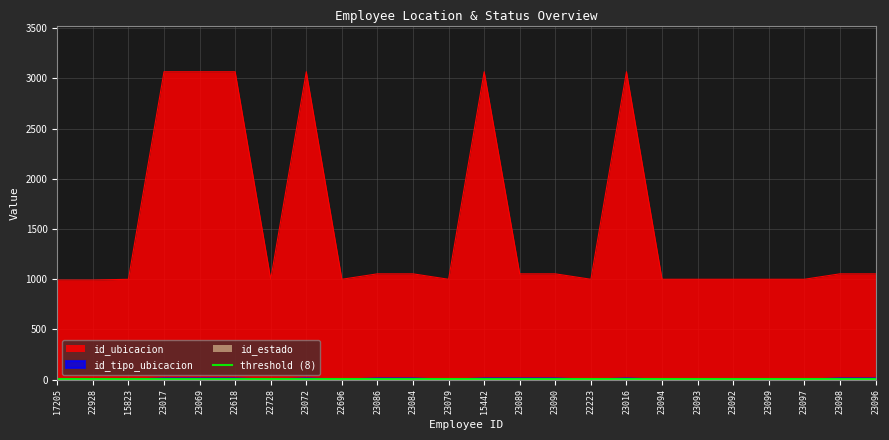

Rank the categories by id_estado value from lowest to highest.

17205, 22928, 15823, 22728, 22696, 23086, 23084, 23079, 23089, 23090, 22223, 23094, 23093, 23092, 23099, 23097, 23098, 23096, 23017, 23069, 22618, 23072, 15442, 23016